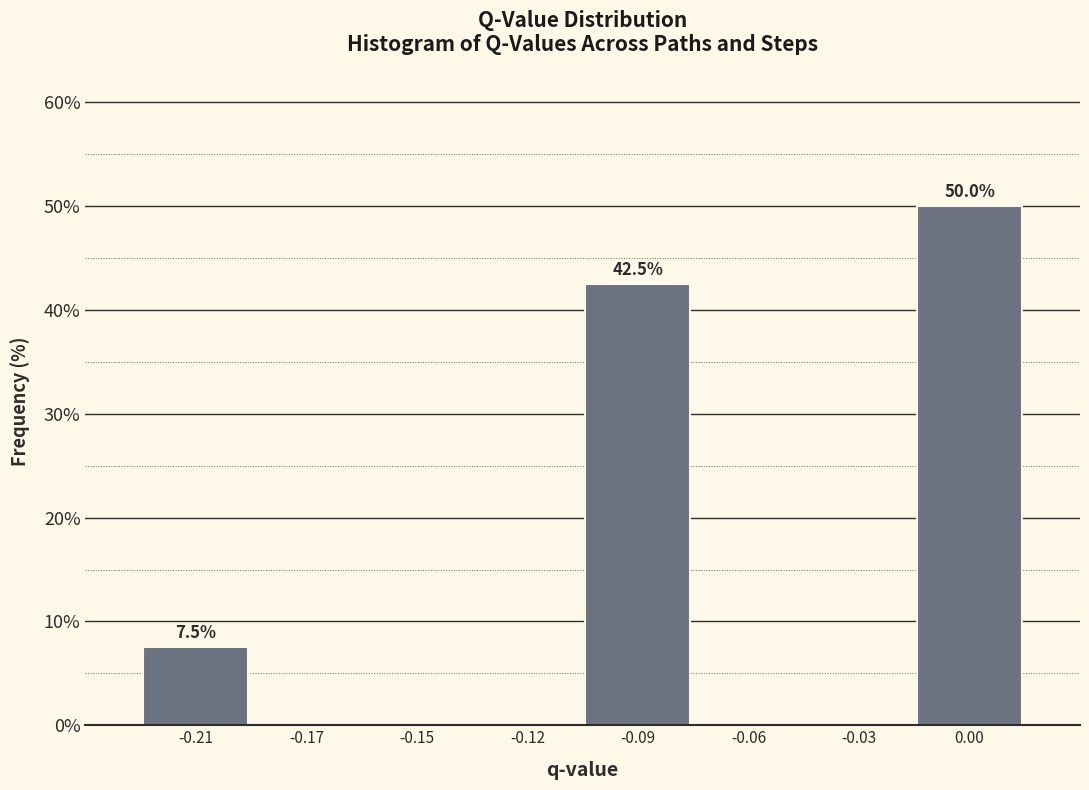

Reading right to left, list all the values displayed in this chart.

0.00=50.0	-0.03=0.0	-0.06=0.0	-0.09=42.5	-0.12=0.0	-0.15=0.0	-0.17=0.0	-0.21=7.5